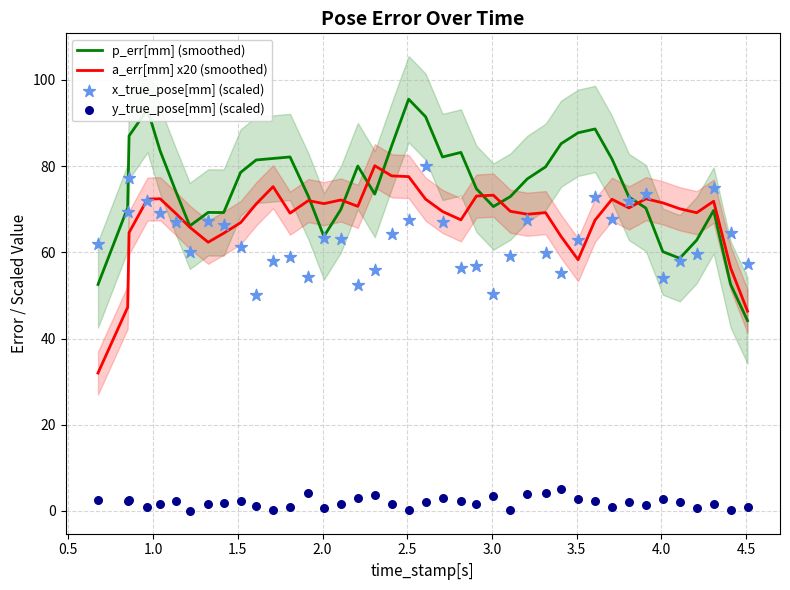

What is the minimum value for p_err[mm] (smoothed)?

44.1